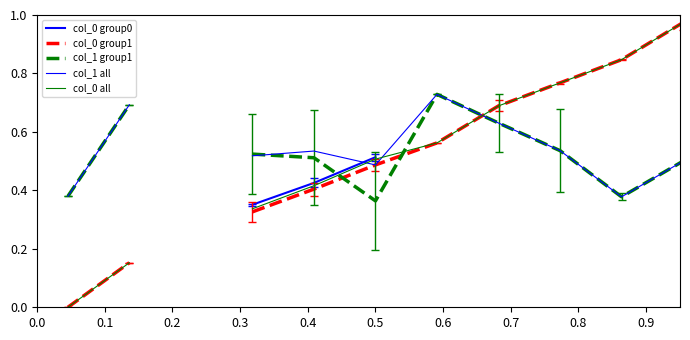

Is the value of col_0 group0 at 0.0 greater than the value of col_0 group1 at 0.9?

No